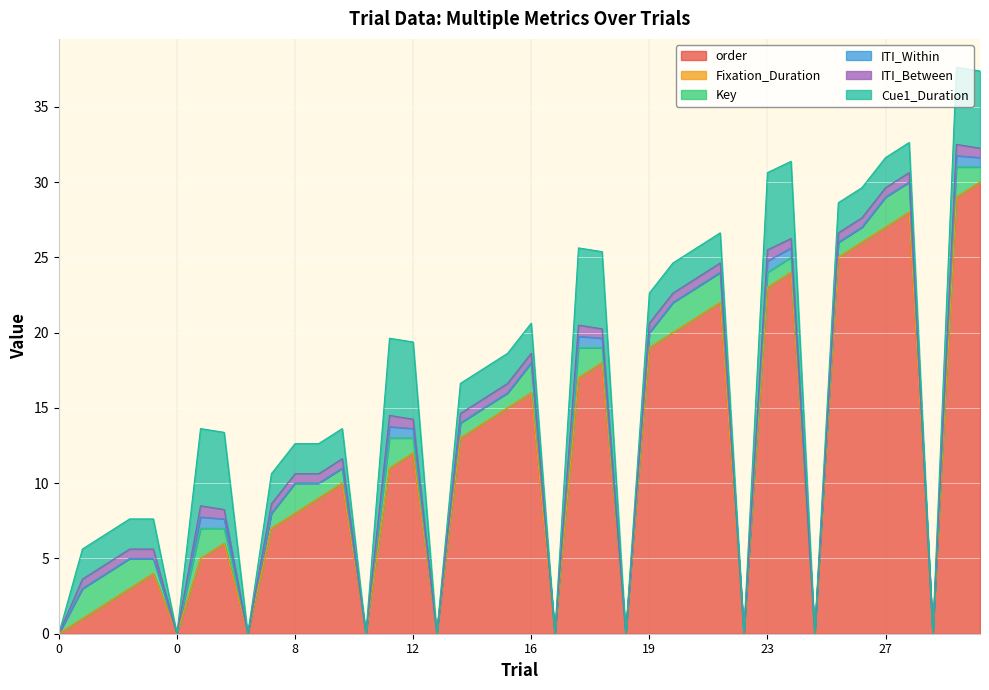

What are all the series names shown in the legend?

order, Fixation_Duration, Key, ITI_Within, ITI_Between, Cue1_Duration